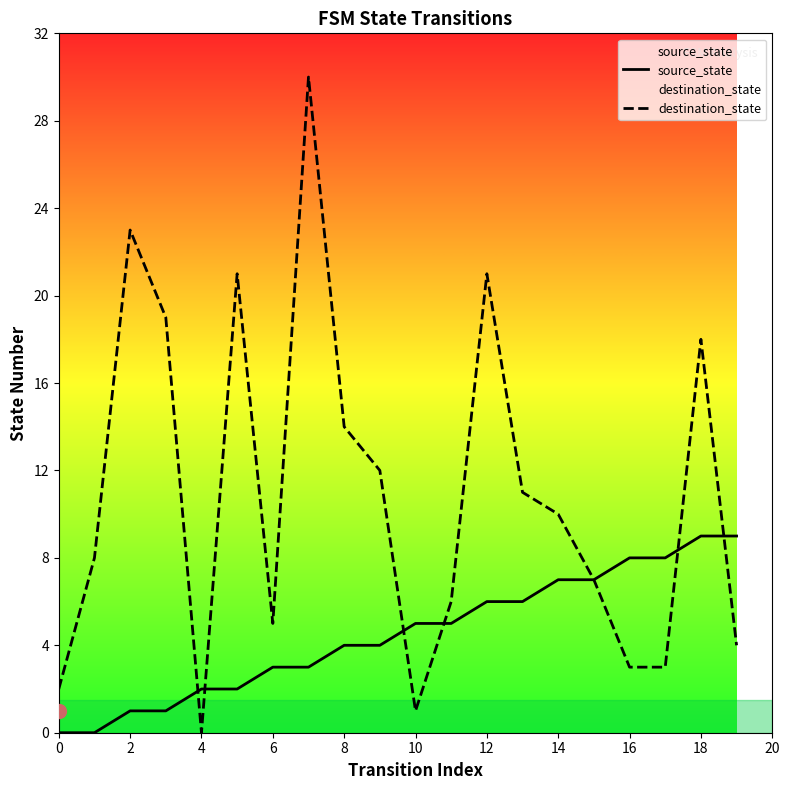

List the series in order of their overall mean, highest first.

destination_state, source_state